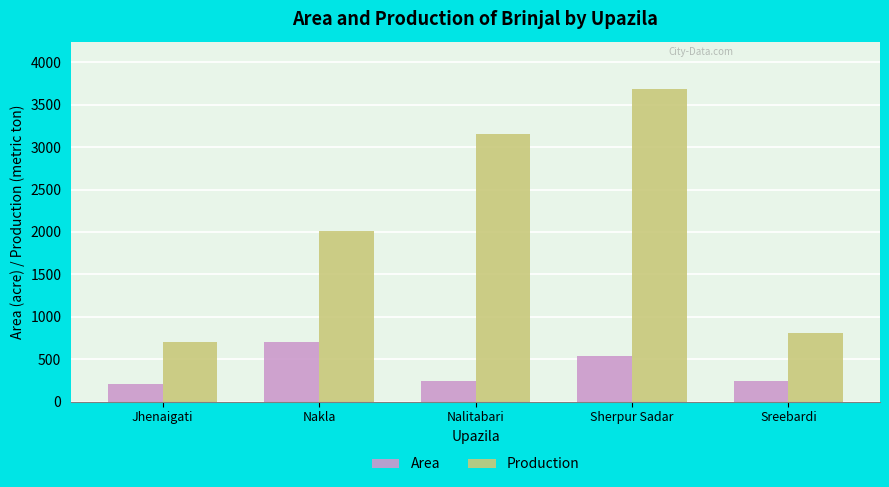

What are all the series names shown in the legend?

Area, Production